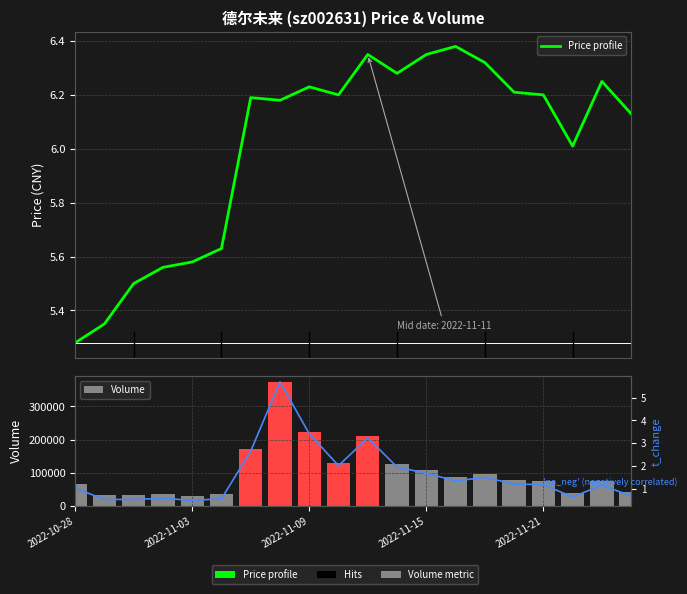

How many distinct data groups are displayed?

3